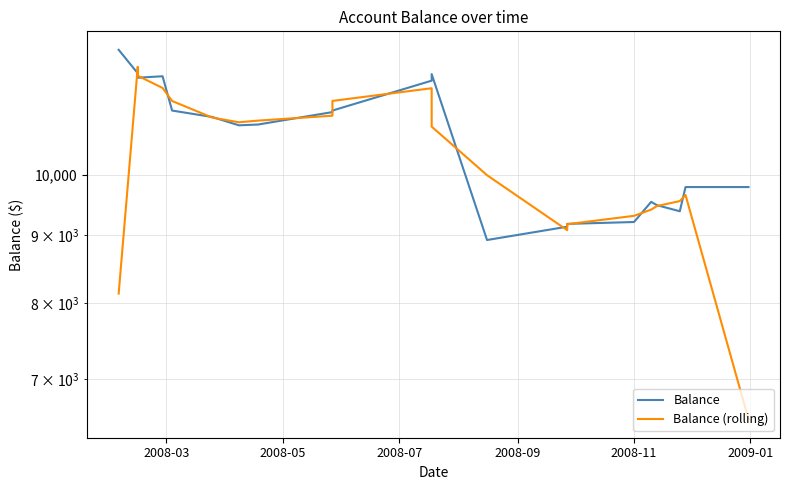

How many lines are shown in the chart?

2